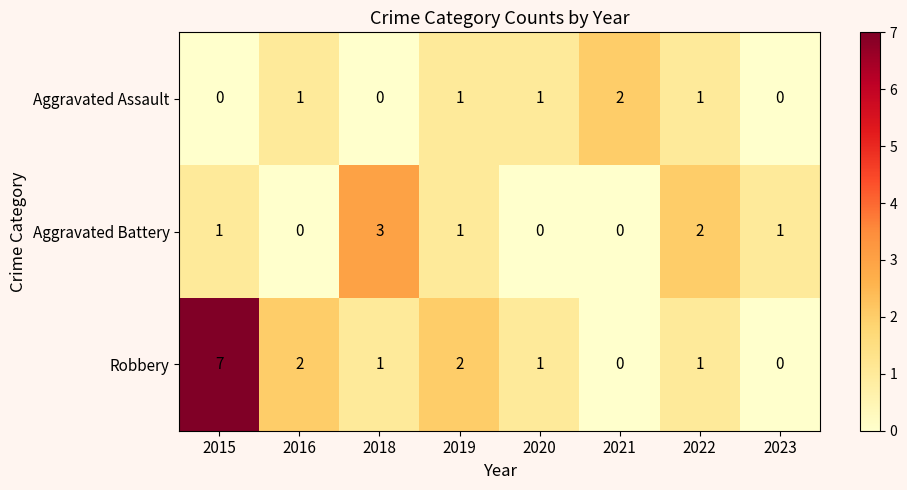

Which series has the largest total across all categories?

Robbery